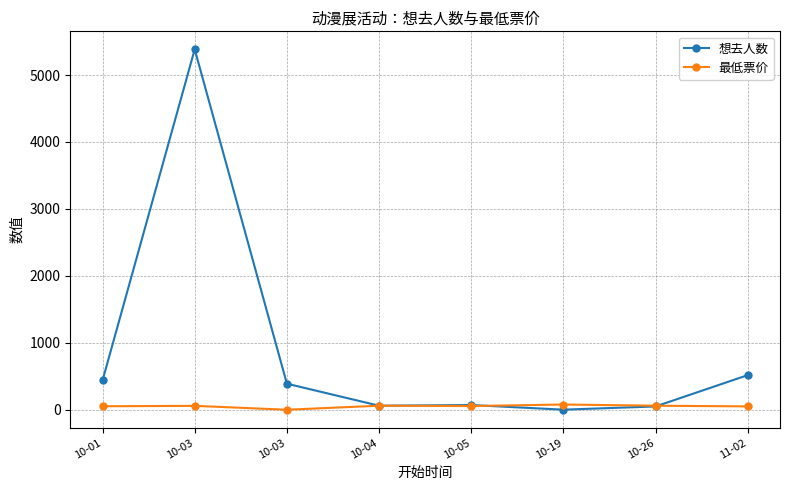

How many series are shown in this chart?

2